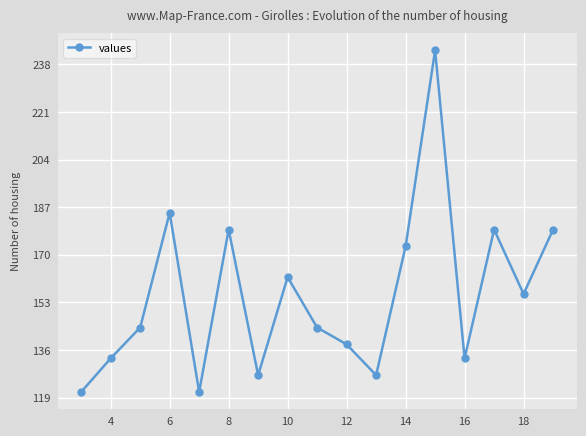

What is the value of the 14th point from the left?

133